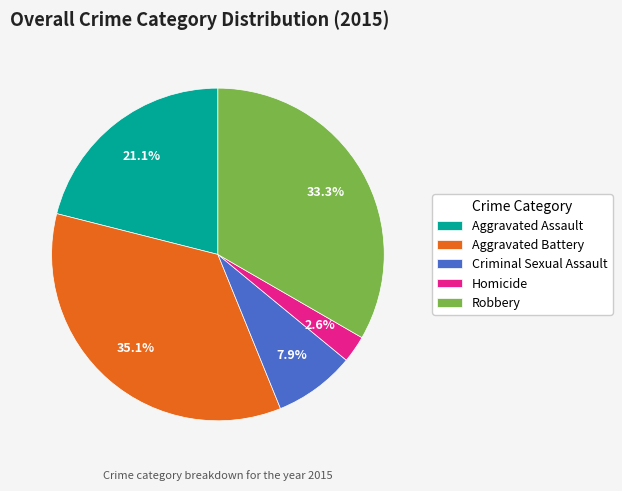

What percentage do Homicide and Criminal Sexual Assault together represent?

10.5%